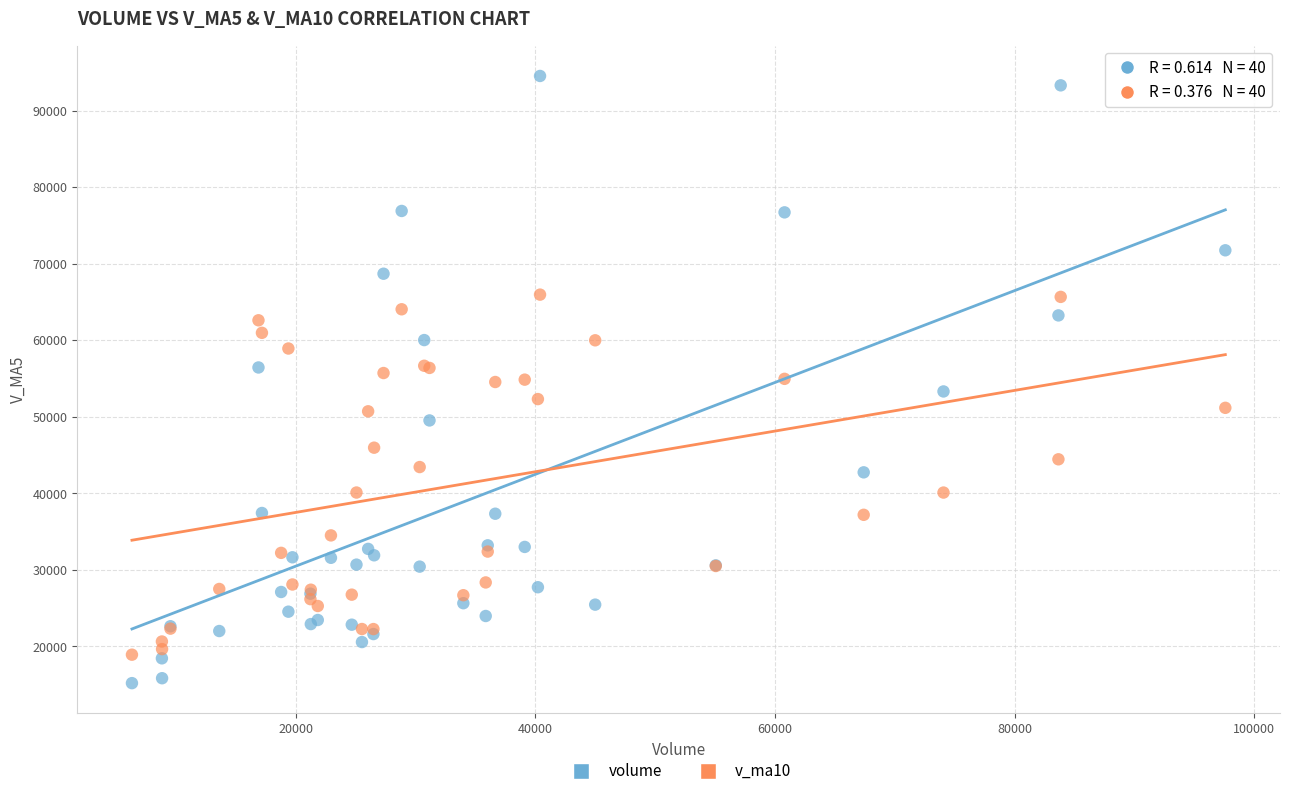

Which series has the largest Y range (max minus min)?

volume